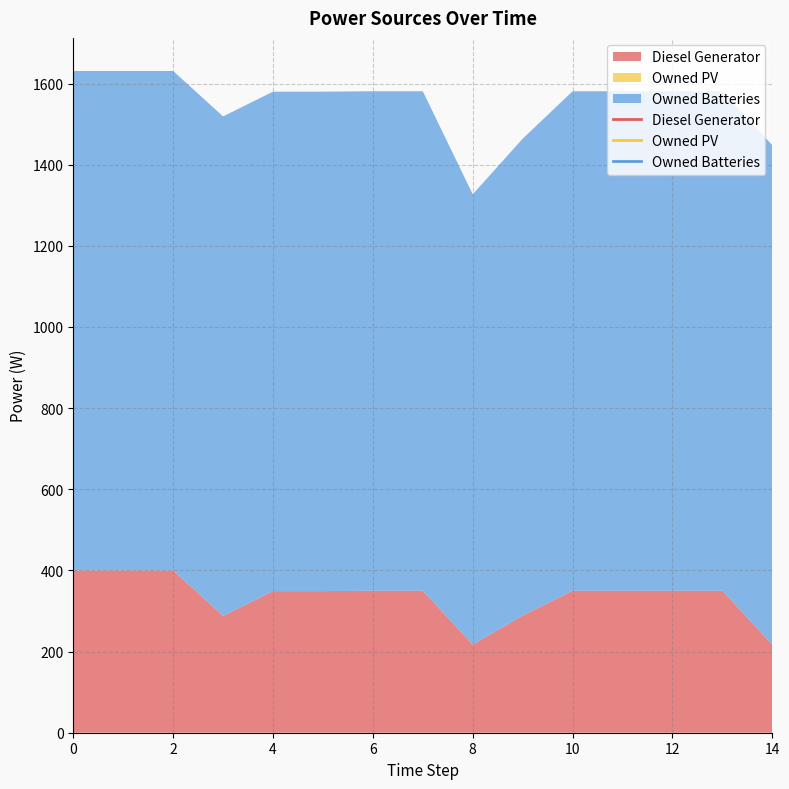

Rank the series by their average value, from lowest to highest.

Owned PV, Diesel Generator, Owned Batteries